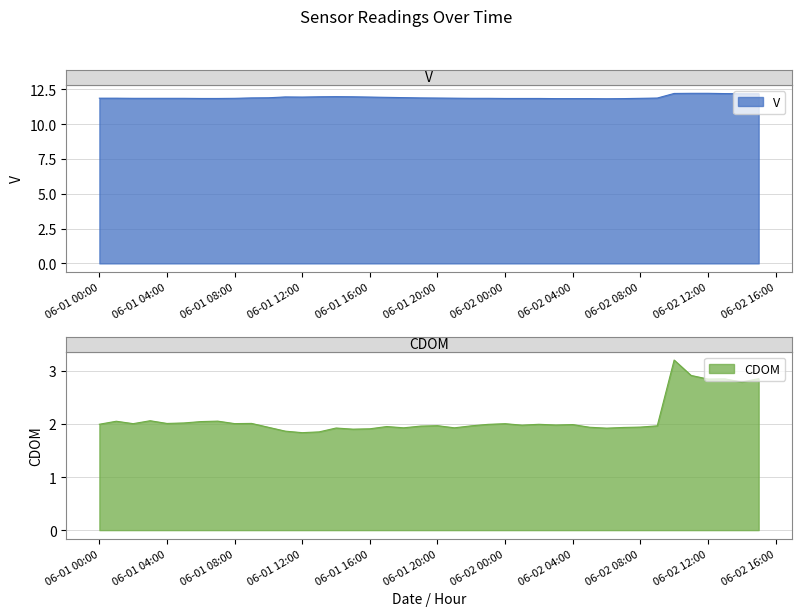

True or false: CDOM and V intersect in this chart.

False